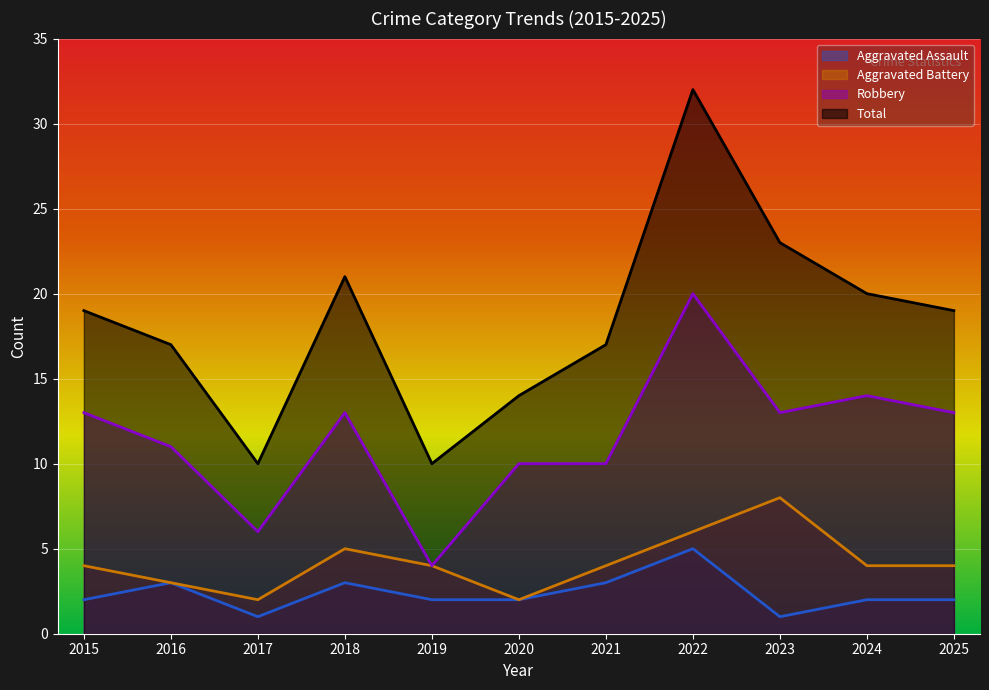

Read the Aggravated Battery value at 2021.

4